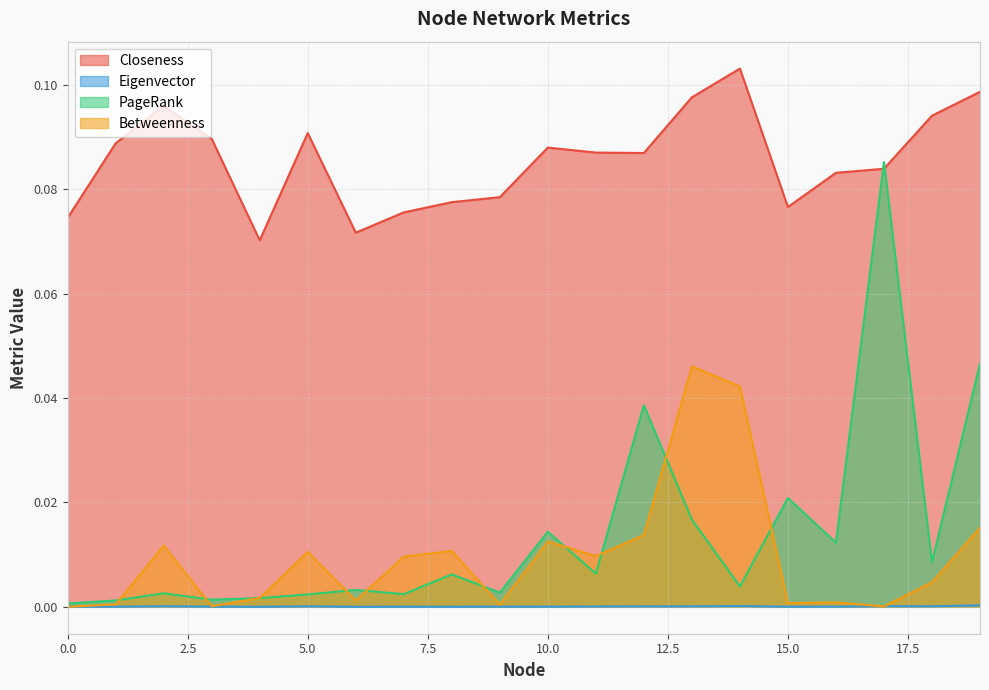

How many lines are shown in the chart?

4